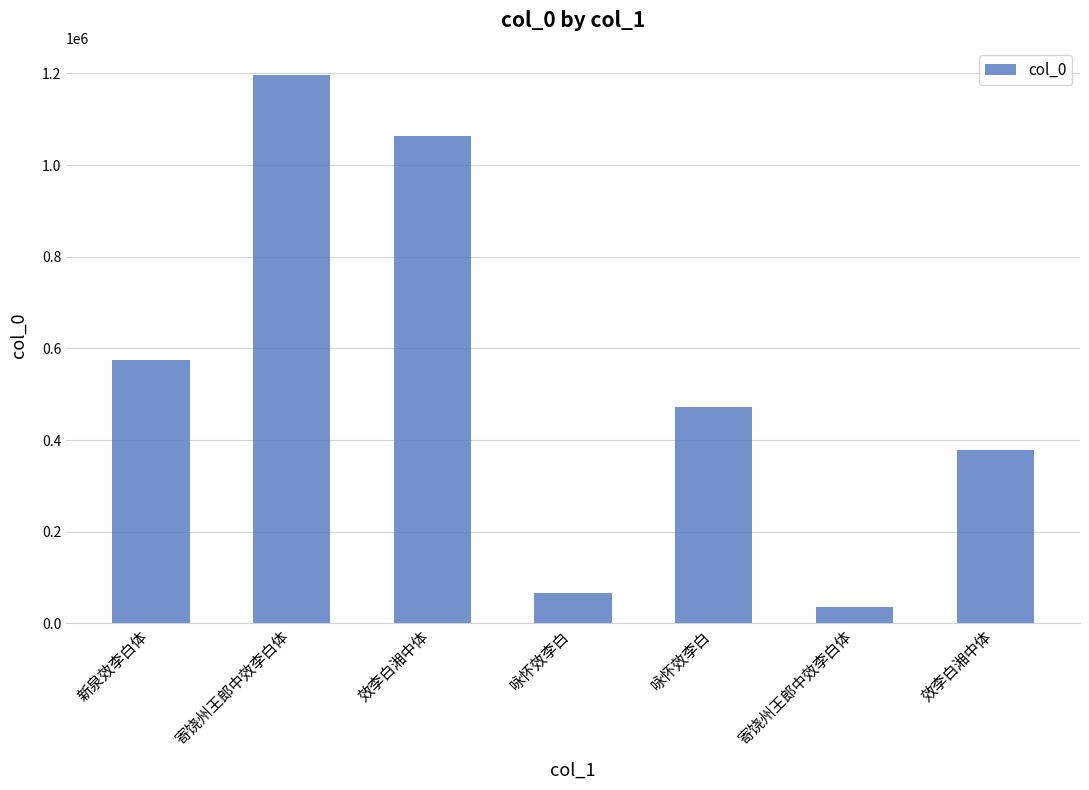

Does the chart contain any negative values?

No